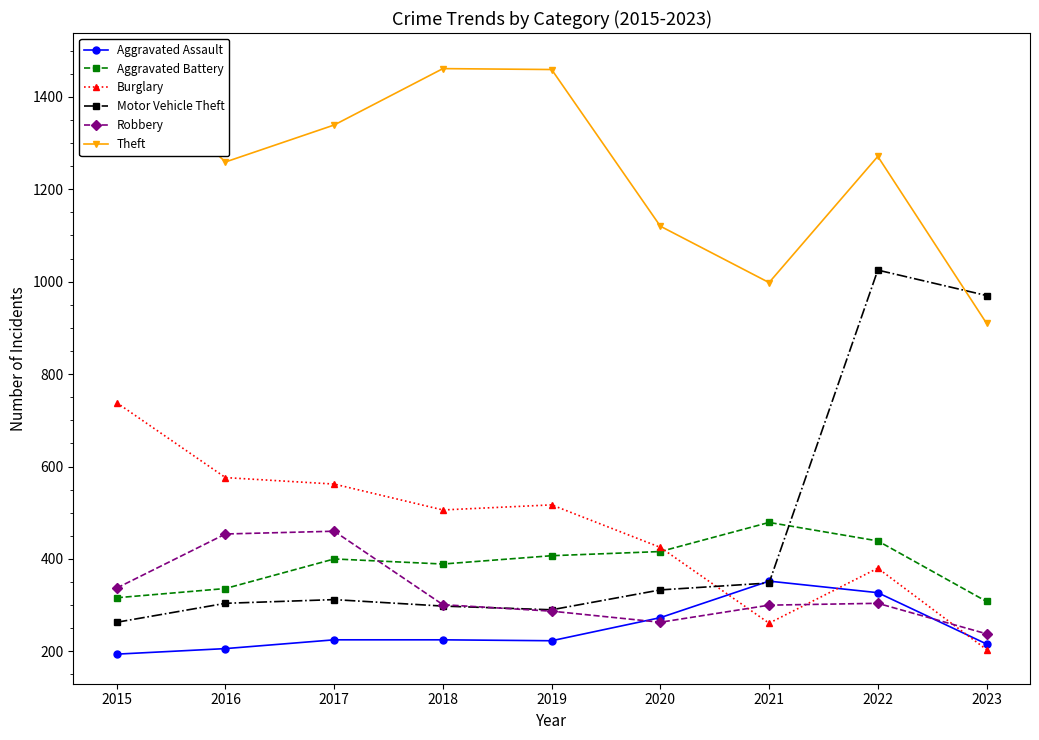

Which category has the lowest value in the Burglary series?

2023